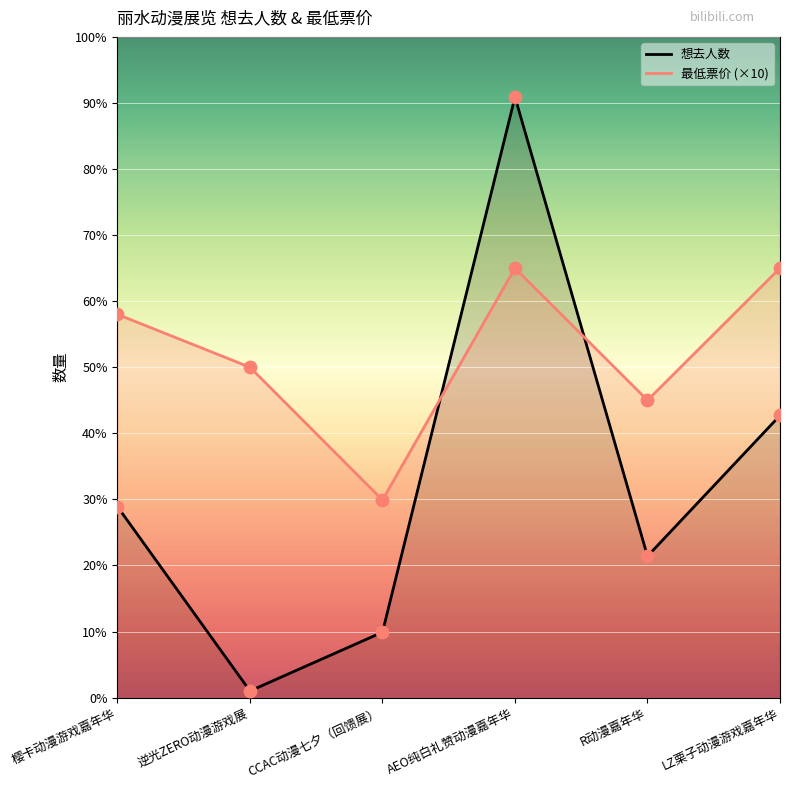

Which series reaches the maximum Y coordinate?

想去人数